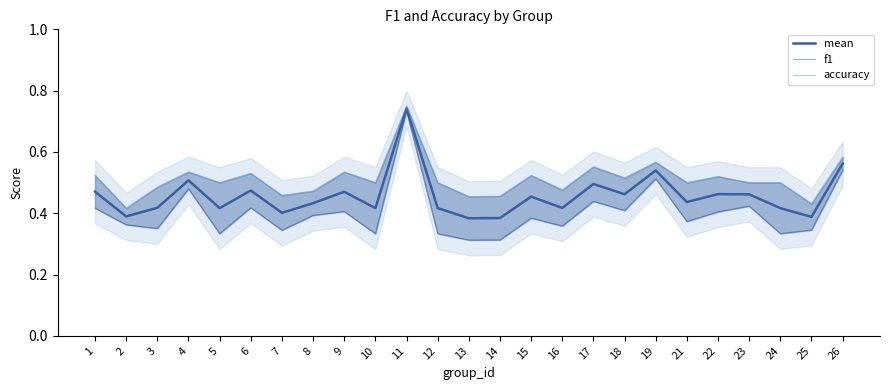

What is the maximum value for f1?

0.7